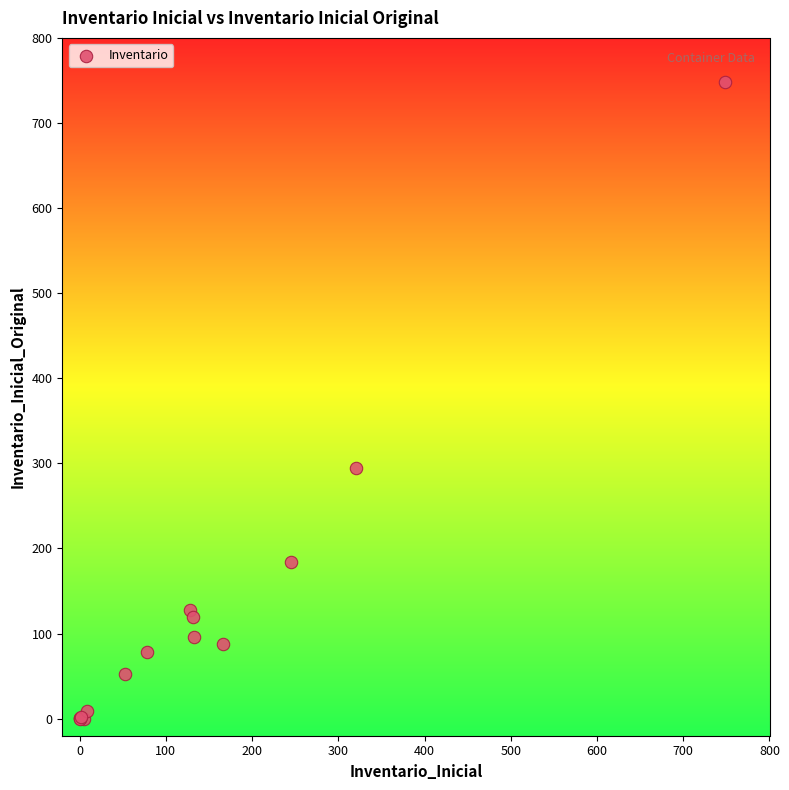

What Y value in the scatter plot is closest to 374?

295